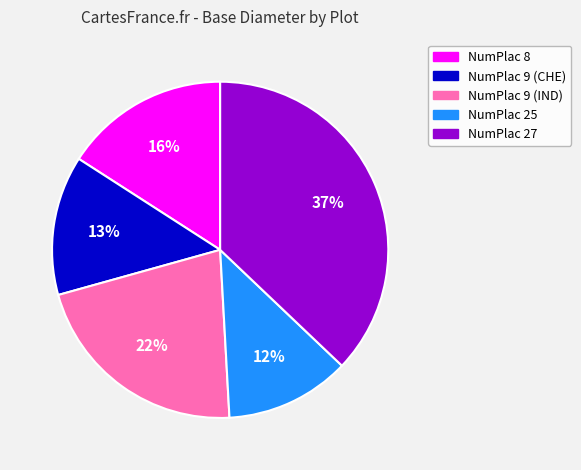

Does NumPlac 27 represent more than half of the total?

No